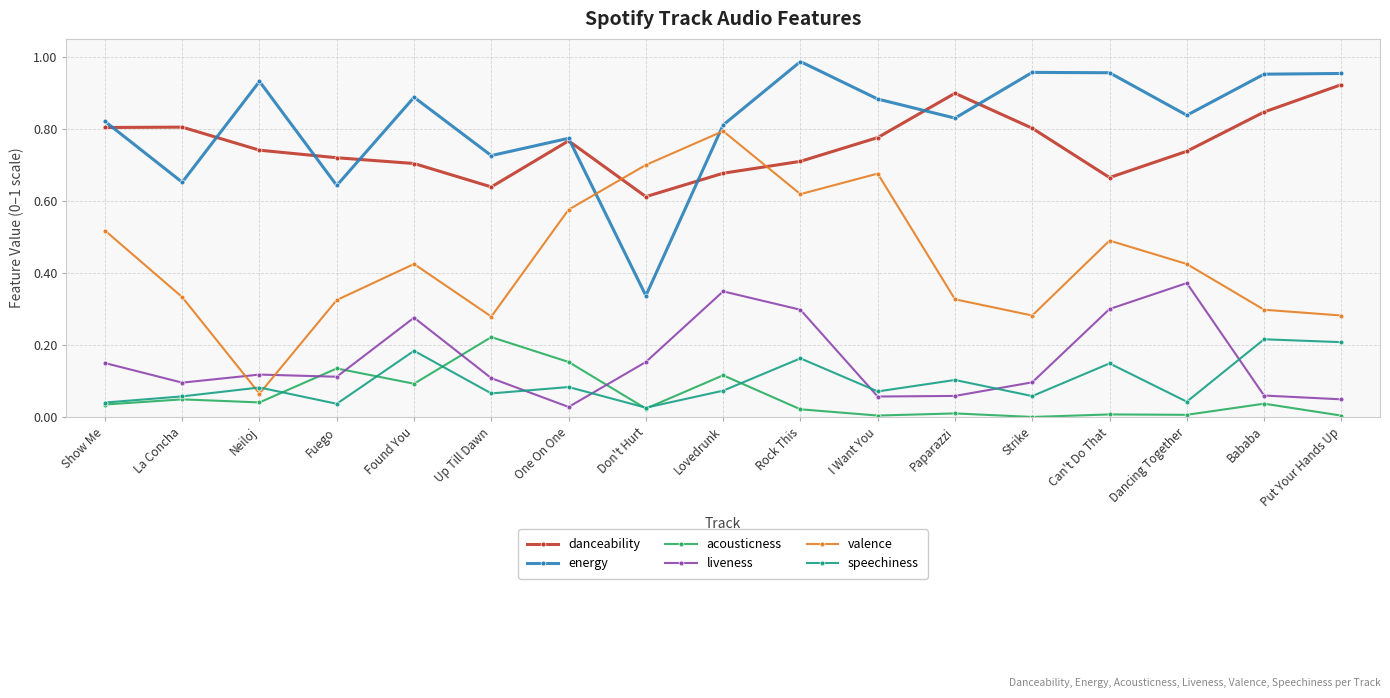

Between Fuego and Found You, which series saw the biggest shift?

energy